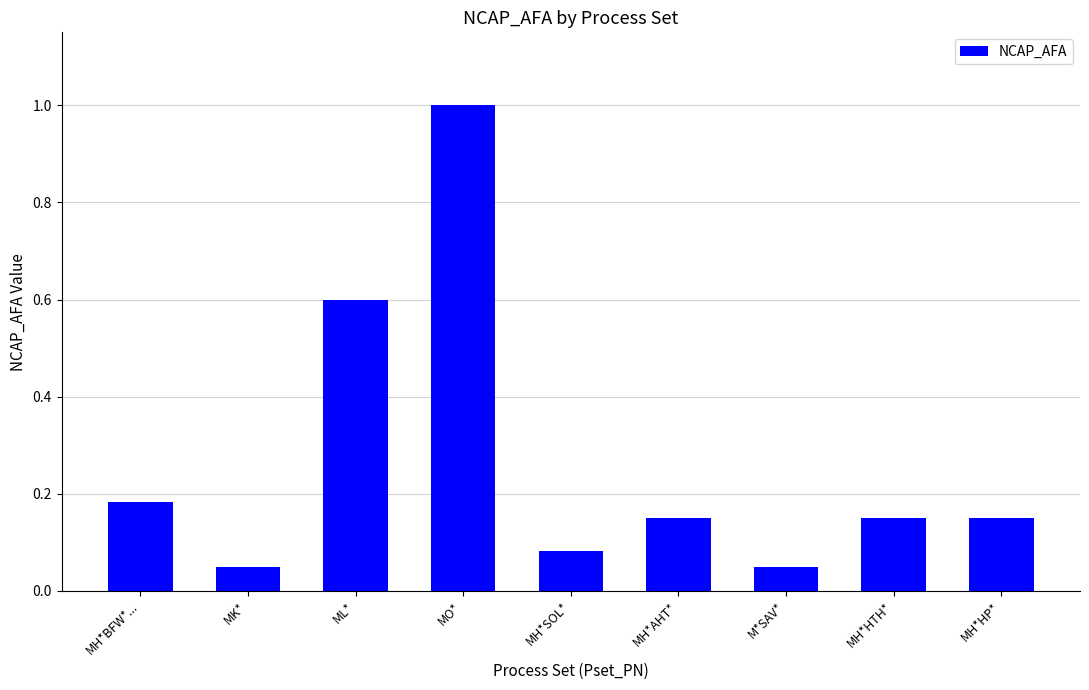

The chart shows a value of 0.0 at MH*HTH*. True or false?

False